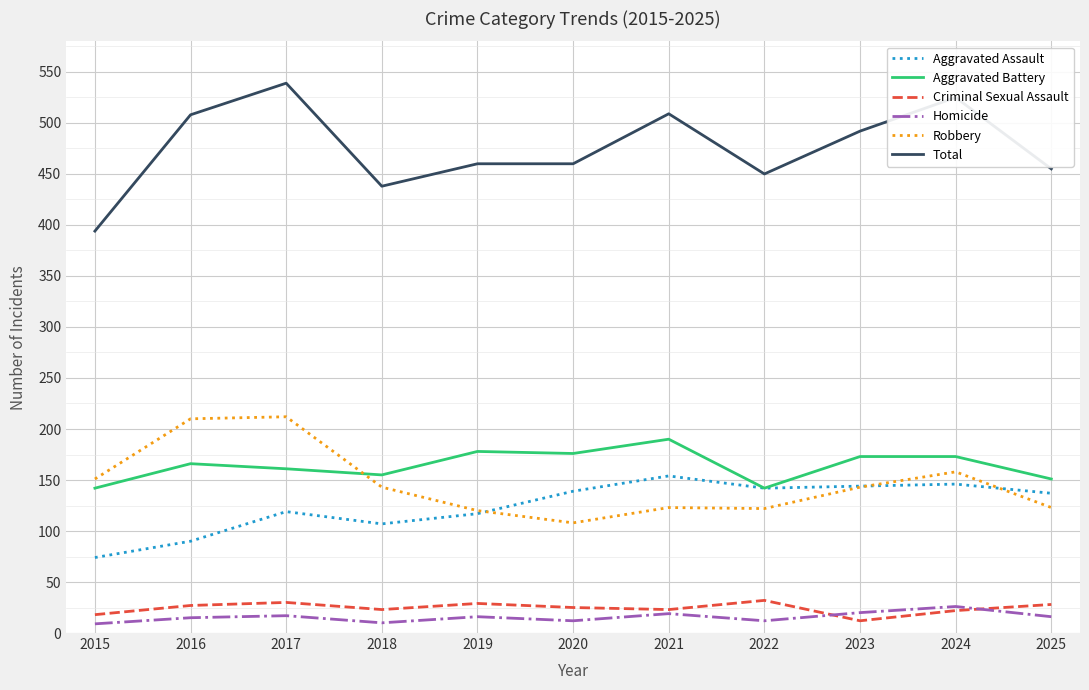

What is the approximate value of Homicide at 2016, to the nearest 5?

15